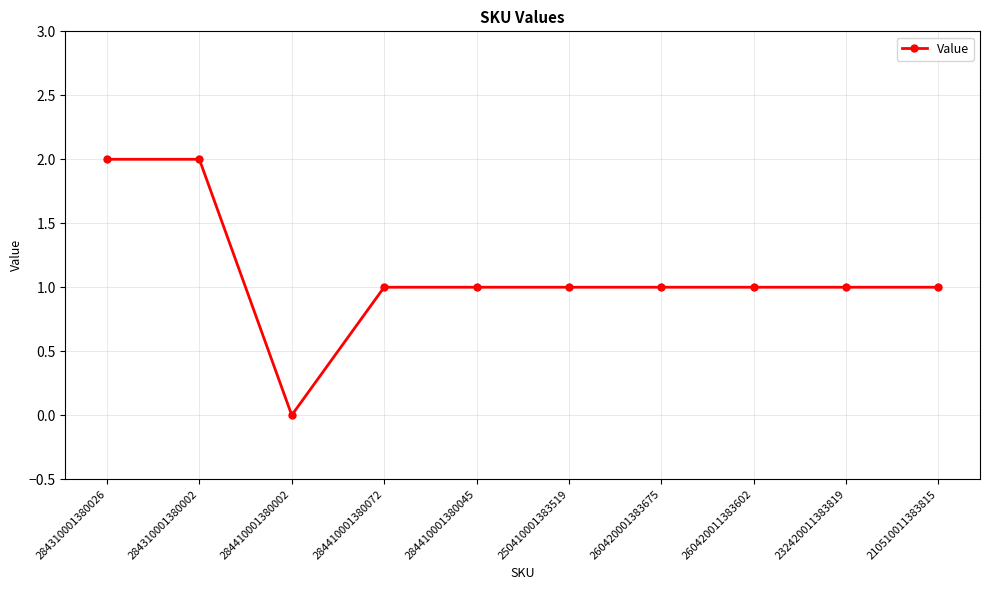

What is the average value?

1